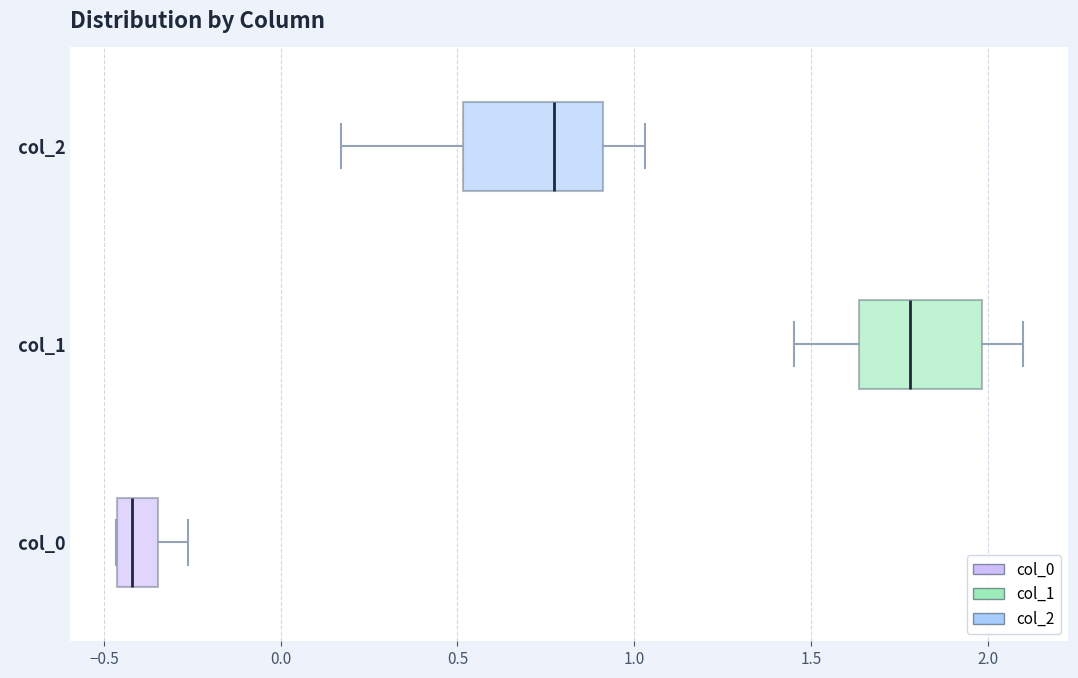

Where is the right edge of the box for col_1 on the x-axis? The values are not printed on the chart, so give them approximately, as read against the axis.

2.00